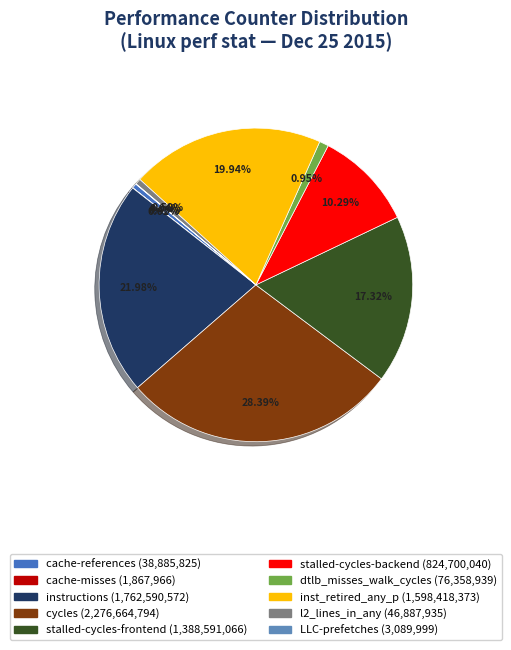

What is the change in value from stalled-cycles-frontend to dtlb_misses_walk_cycles?

-1312232127